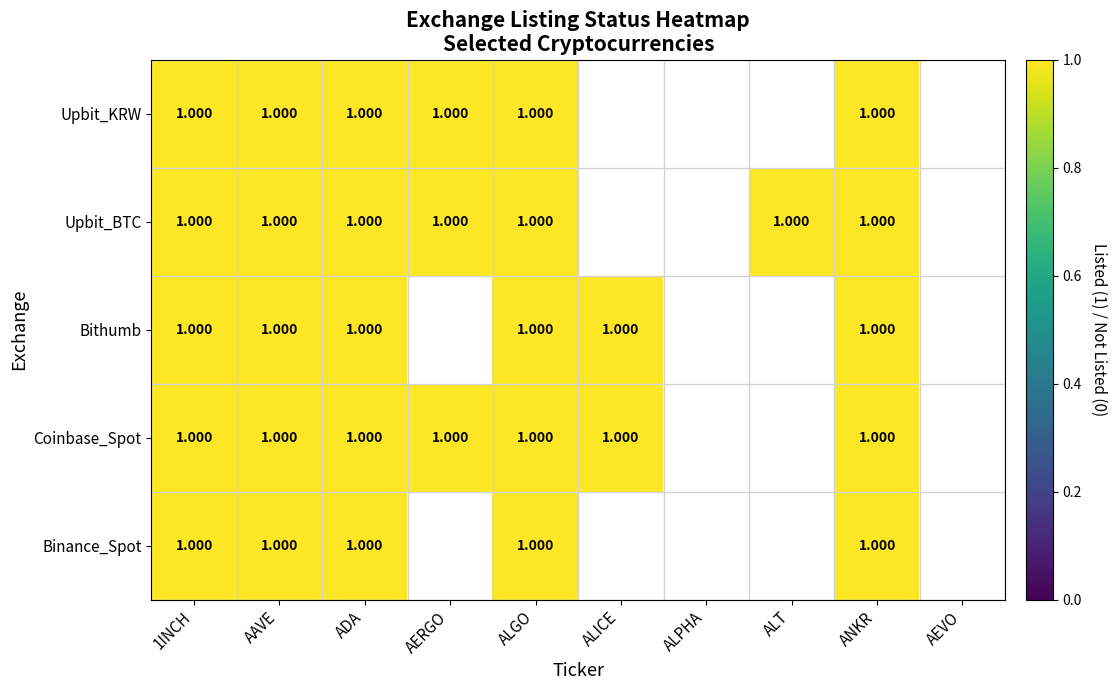

Between 4 and 3, which is larger?

4